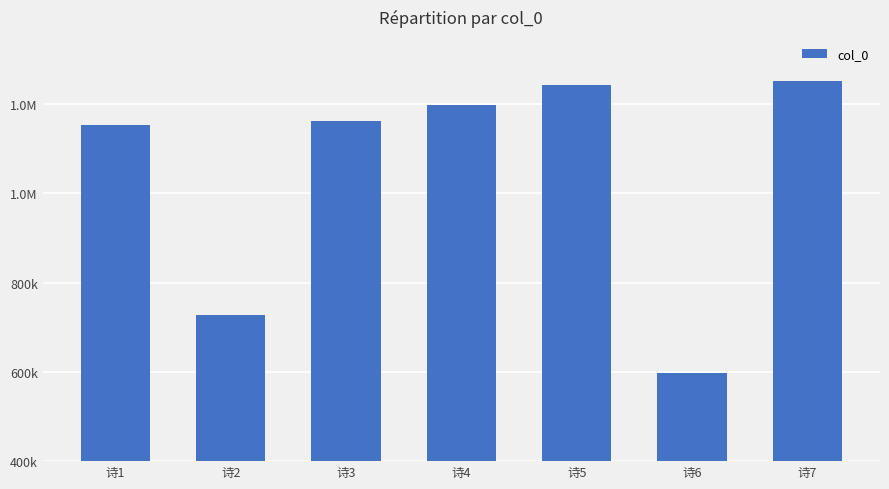

Does the chart contain any negative values?

No